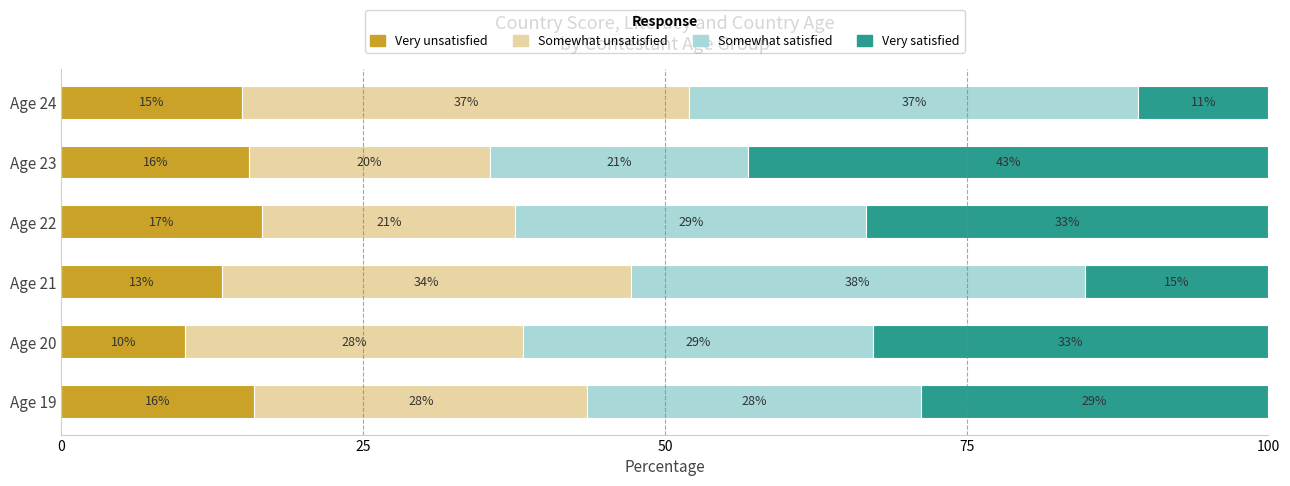

How many values in the Very unsatisfied series exceed 15?

3